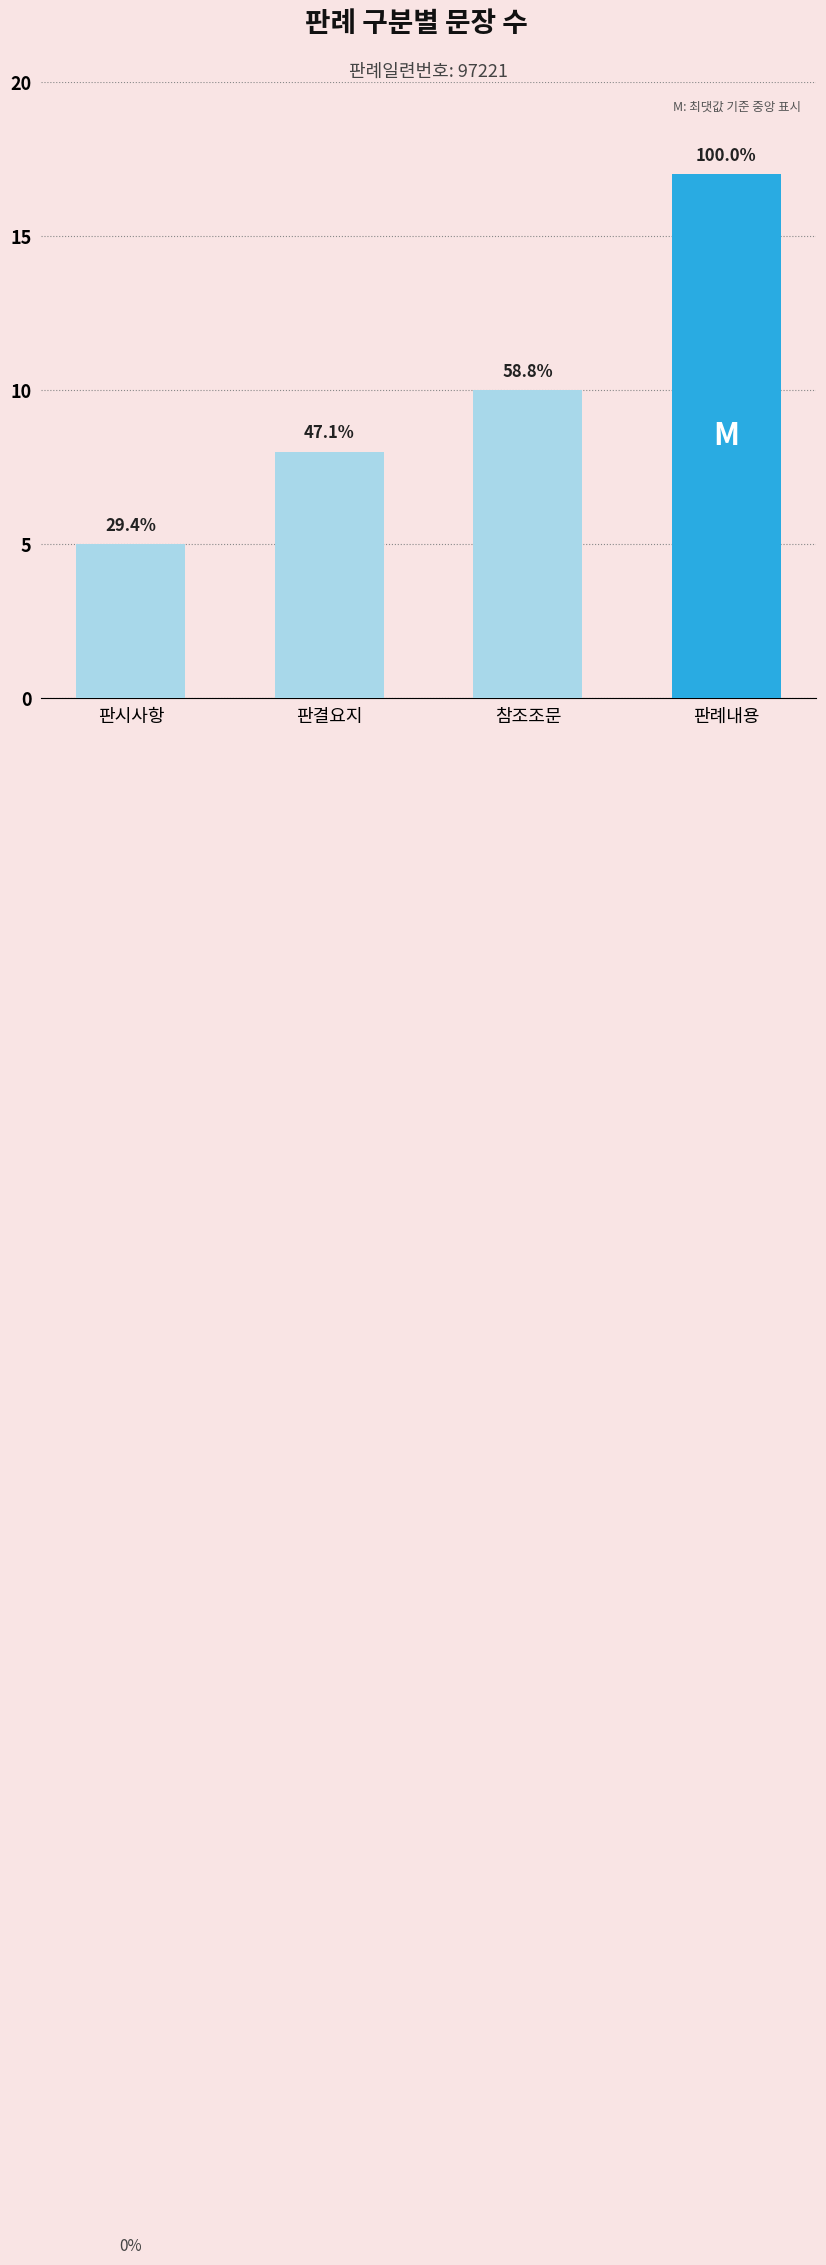

True or false: the data shows 17 at 참조조문.

False